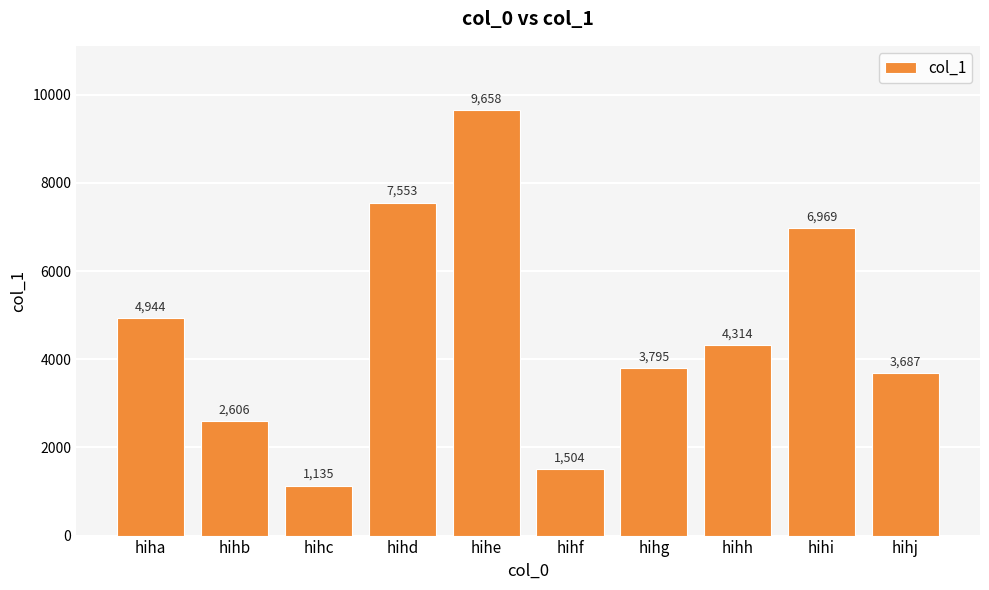

List the labels in order of value, smallest first.

hihc, hihf, hihb, hihj, hihg, hihh, hiha, hihi, hihd, hihe